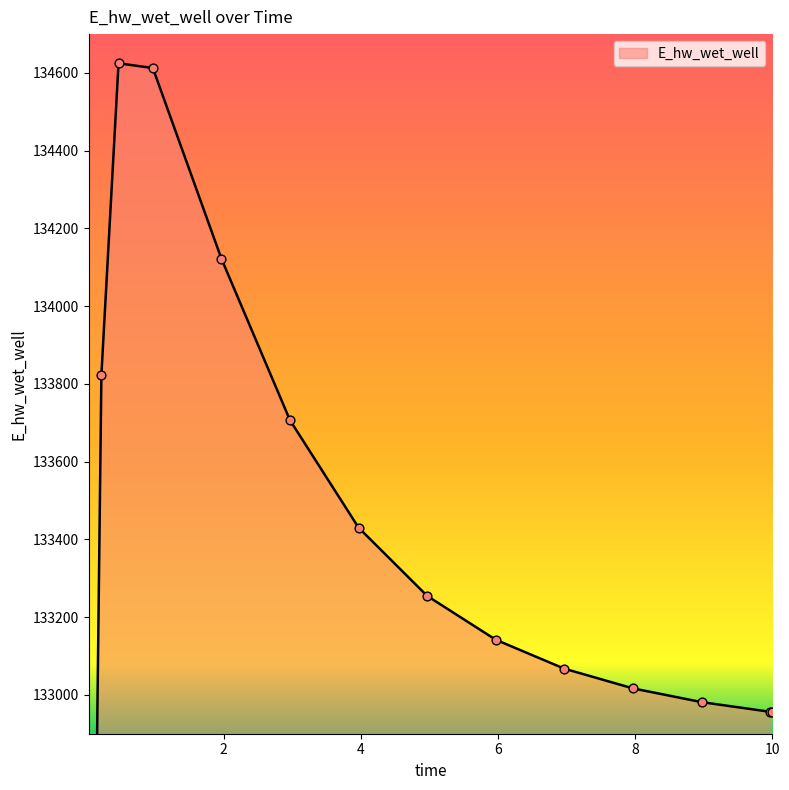

Which has a higher value, 3.96875 or 9.96875?

3.96875